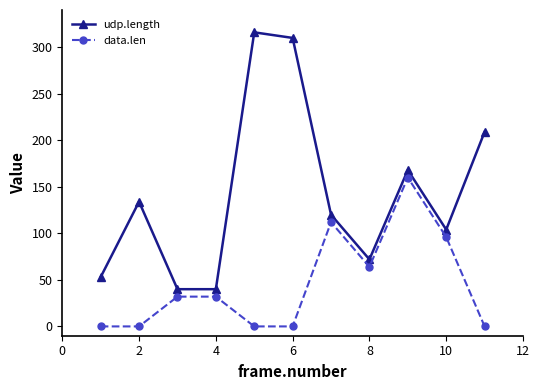

True or false: data.len and udp.length intersect in this chart.

False